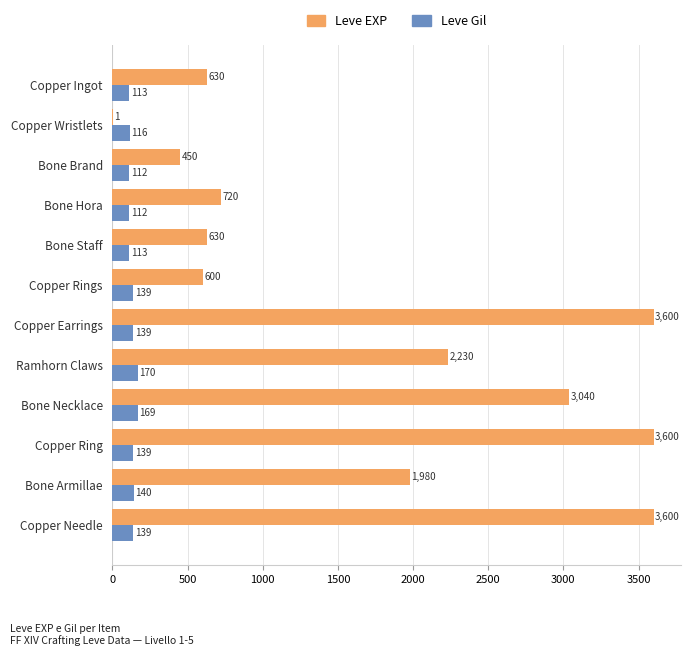

What is the sum of the Leve EXP values at Copper Needle and Bone Armillae?

5580